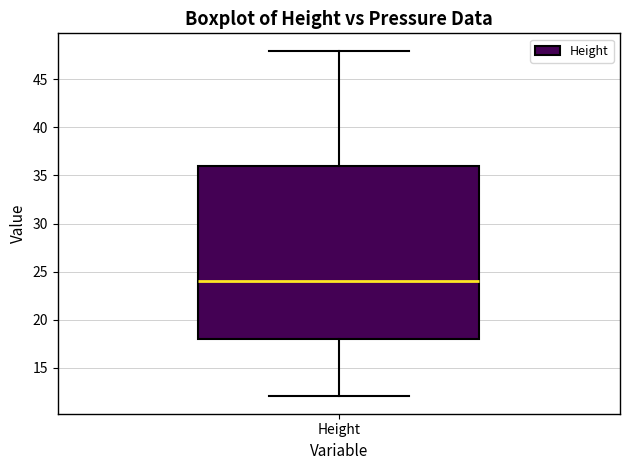

Transcribe this box plot: give where the median line is, the range the box spans, and where the two whiskers end, as read against the y-axis. The values are not printed on the chart, so give them approximately, as read against the axis.

median 24, box 18 to 36, whiskers 12 to 48